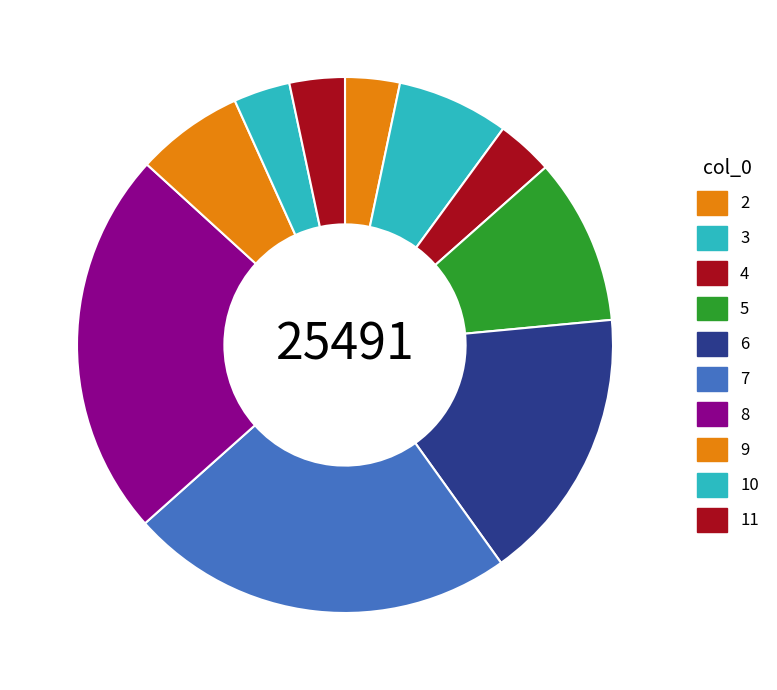

How many segments does this pie chart have?

10